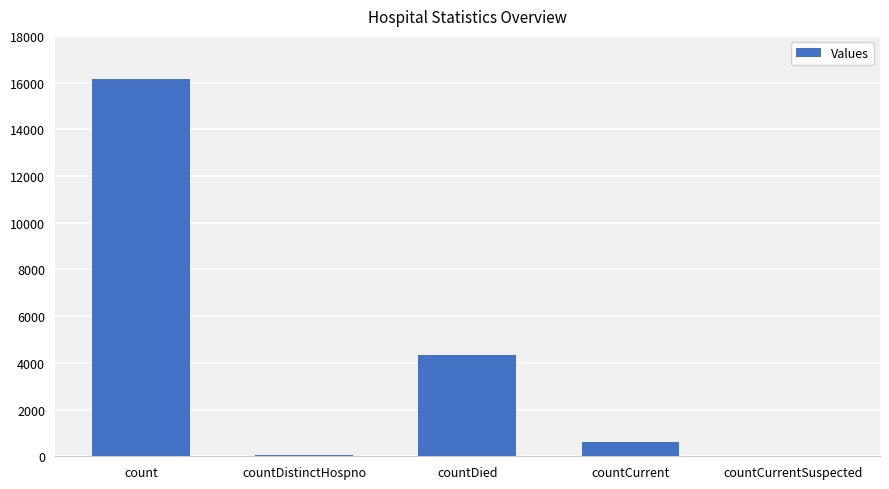

Reading right to left, what are all the values shown in this chart?

countCurrentSuspected=0	countCurrent=630	countDied=4323	countDistinctHospno=76	count=16166